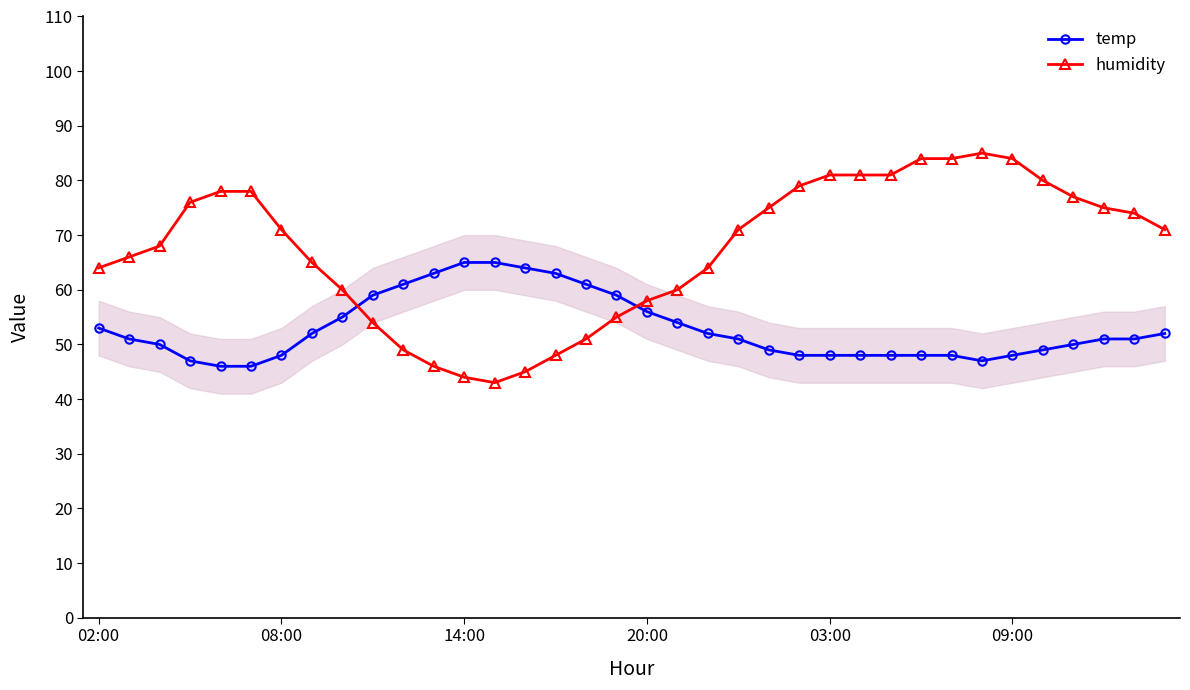

Reading left to right, list all the values displayed in this chart.

temp: 53	51	50	47	46	46	48	52	55	59	61	63	65	65	64	63	61	59	56	54	52	51	49	48	48	48	48	48	48	47	48	49	50	51	51	52
humidity: 64	66	68	76	78	78	71	65	60	54	49	46	44	43	45	48	51	55	58	60	64	71	75	79	81	81	81	84	84	85	84	80	77	75	74	71